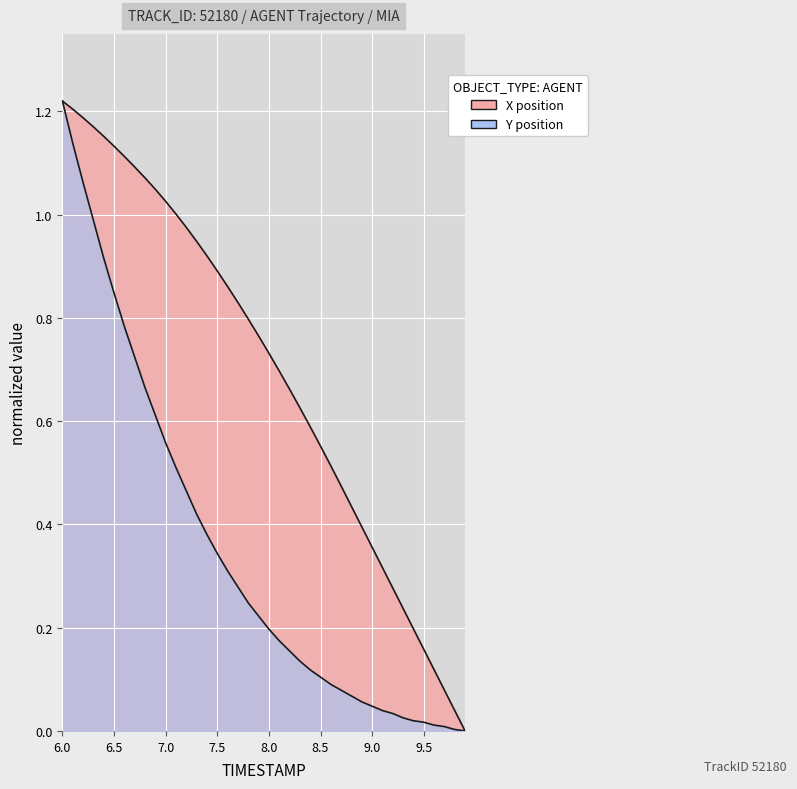

True or false: X has more than 1 interior local peaks.

False